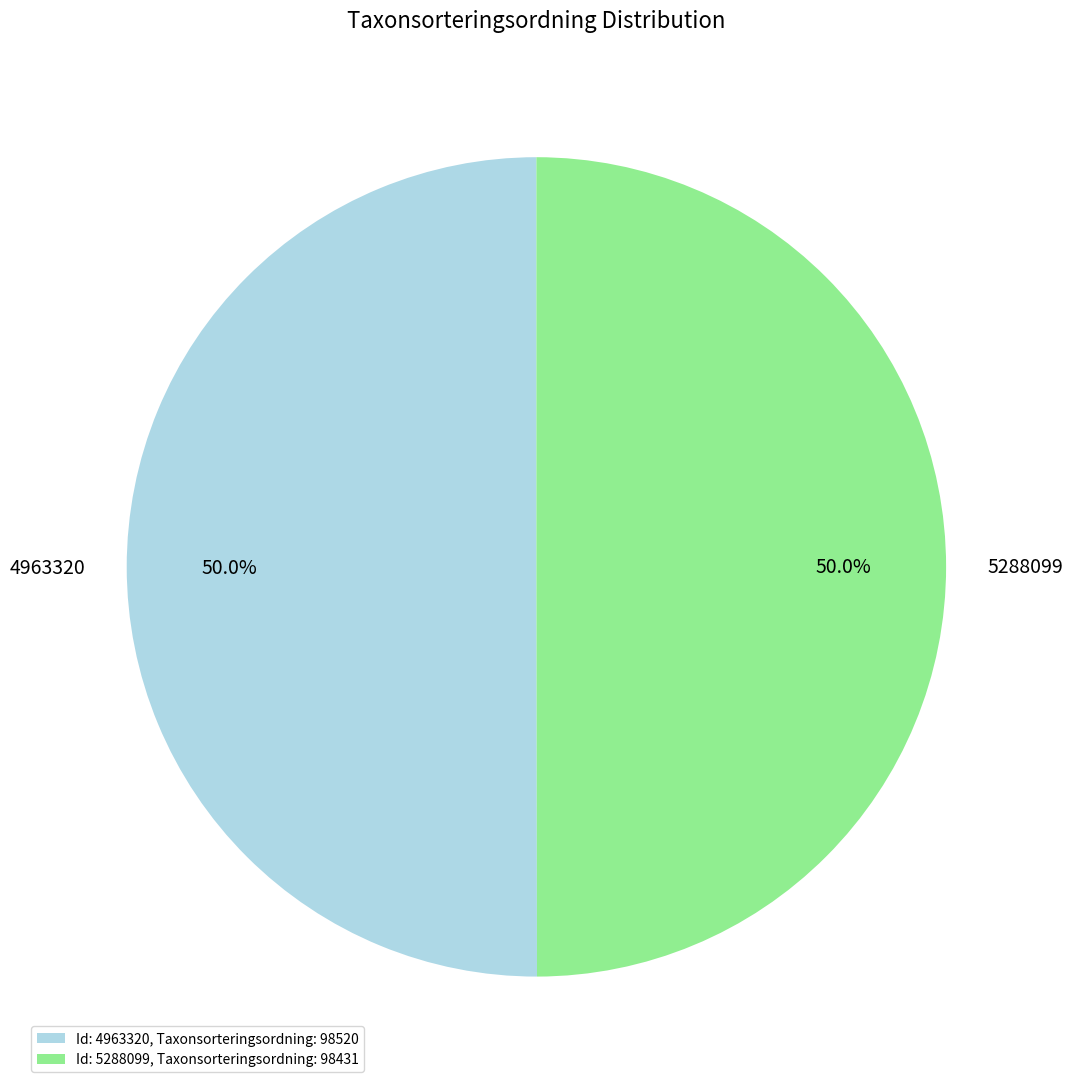

What percentage do 5288099 and 4963320 together represent?

100.0%